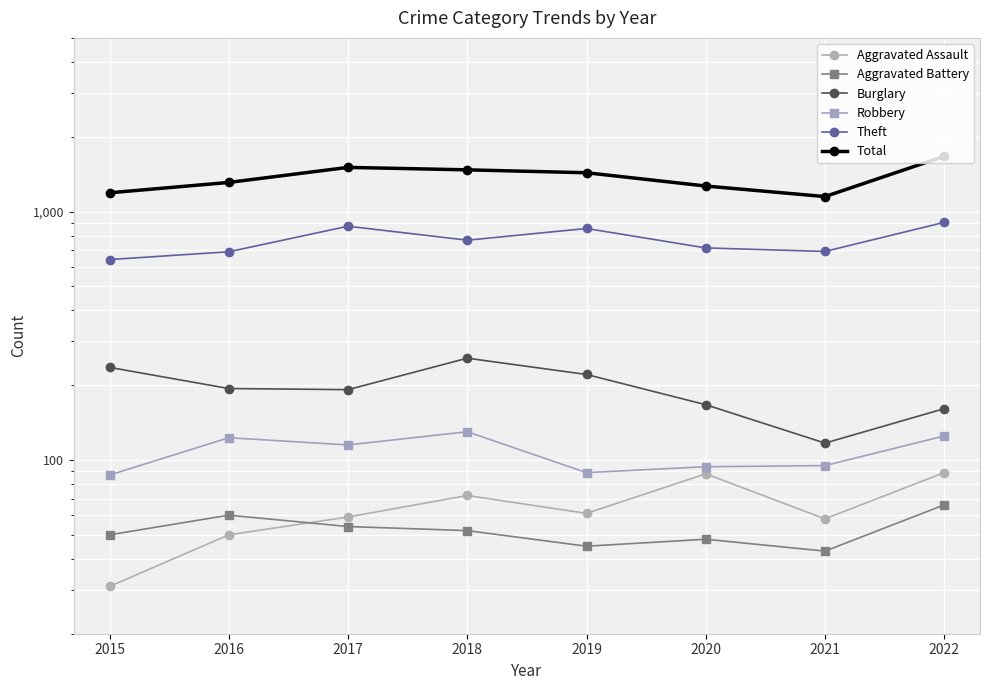

Between 2019 and 2017, which is larger?

2019